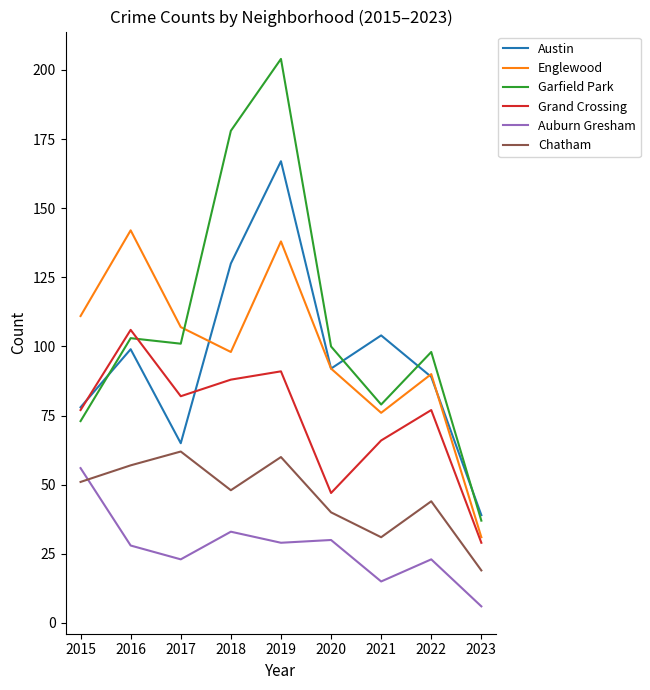

How many lines are shown in the chart?

6